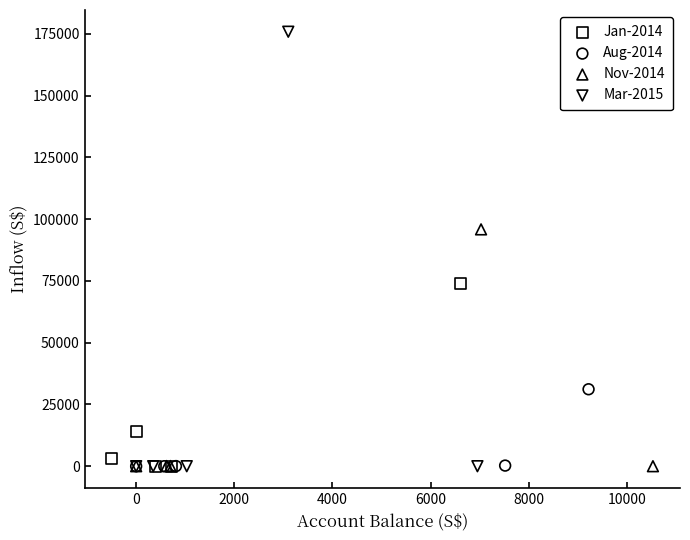

Which series contains the highest Y value?

Mar-2015